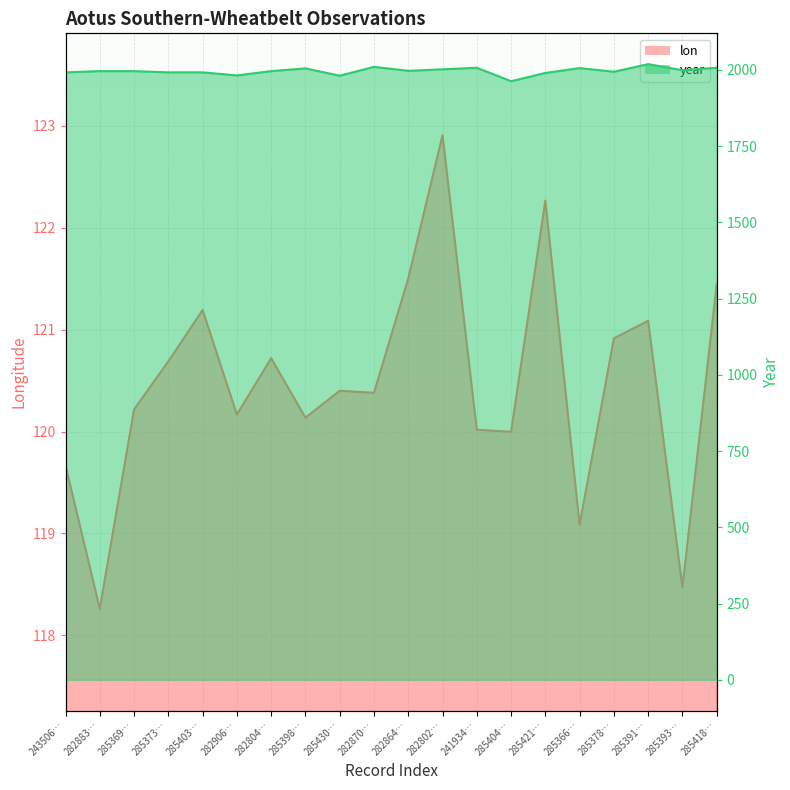

True or false: lon and year intersect in this chart.

False